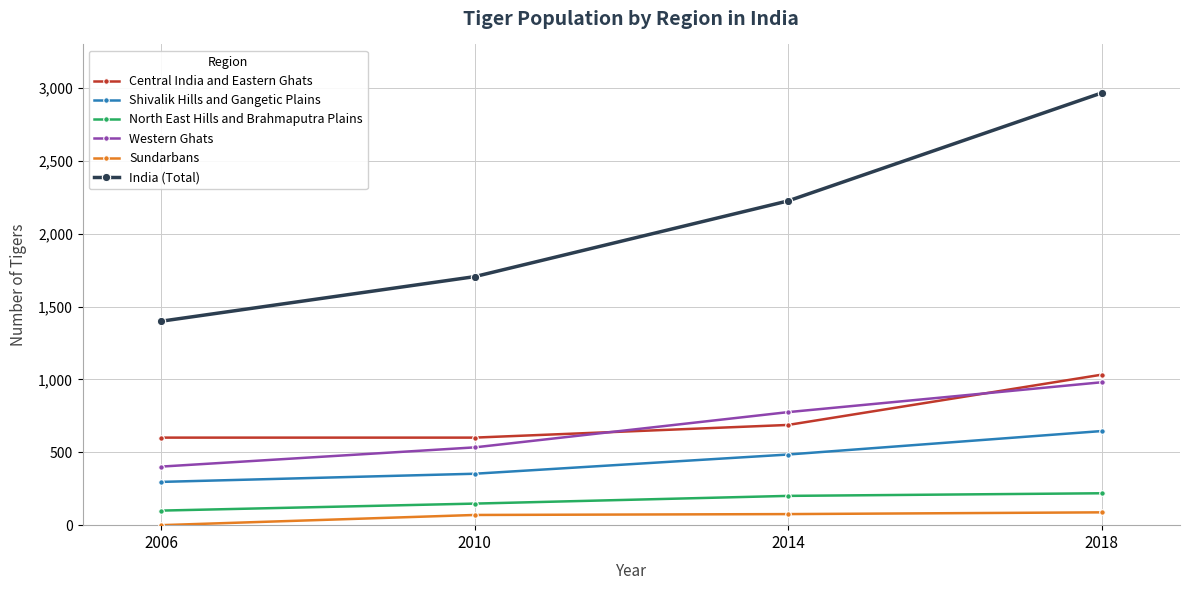

What value does the Central India and Eastern Ghats series have at 2010, to the nearest 50?

600